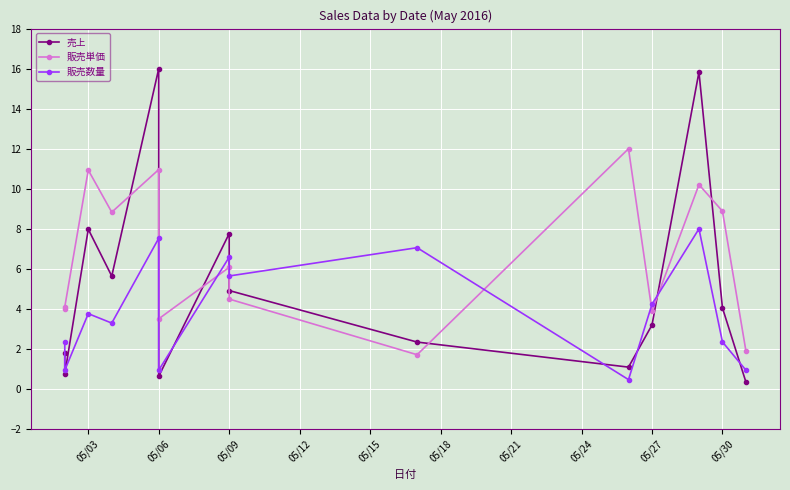

Which series has the widest spread of values?

売上